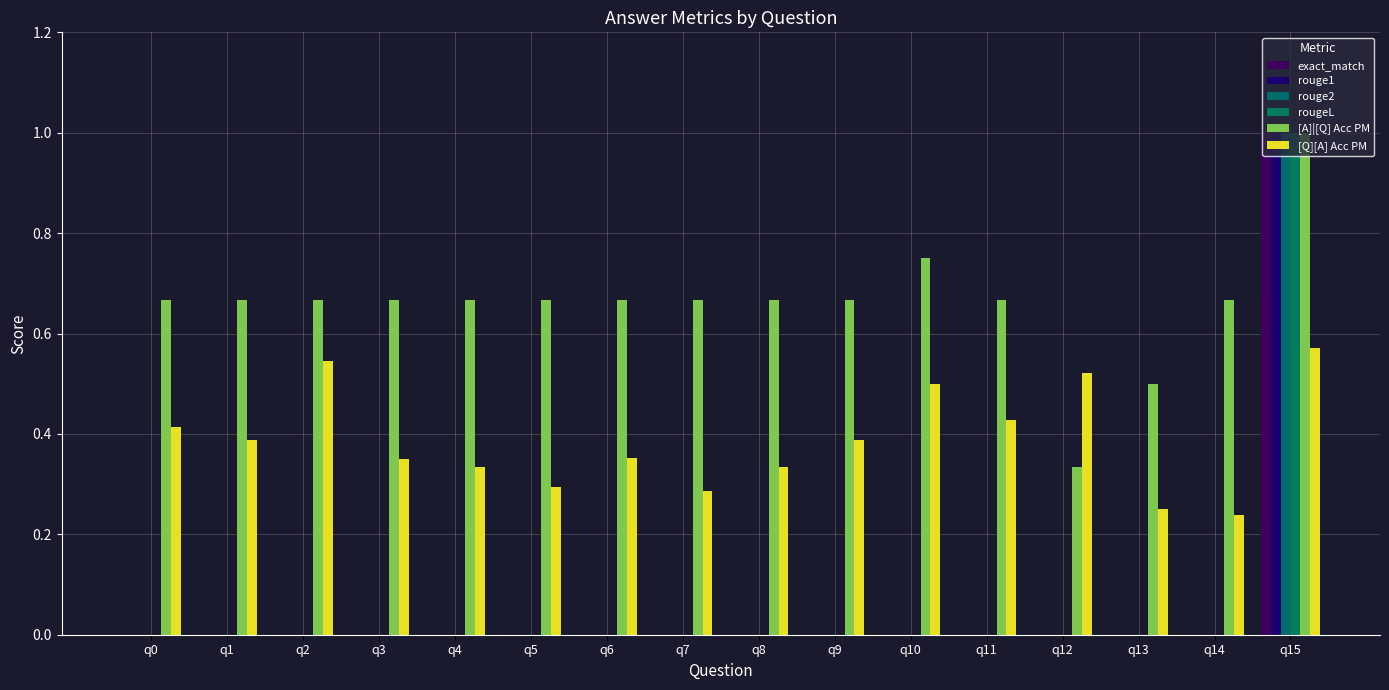

Between q4 and q15, which is larger?

q15